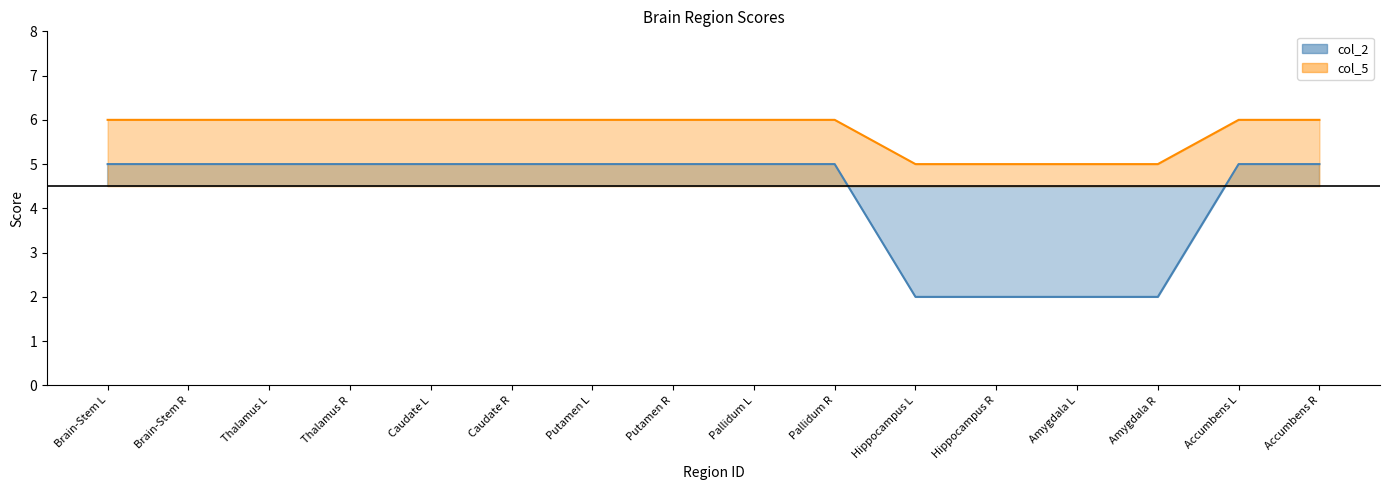

At Amygdala L, list the series in order from largest to smallest.

col_5_line, col_2_line